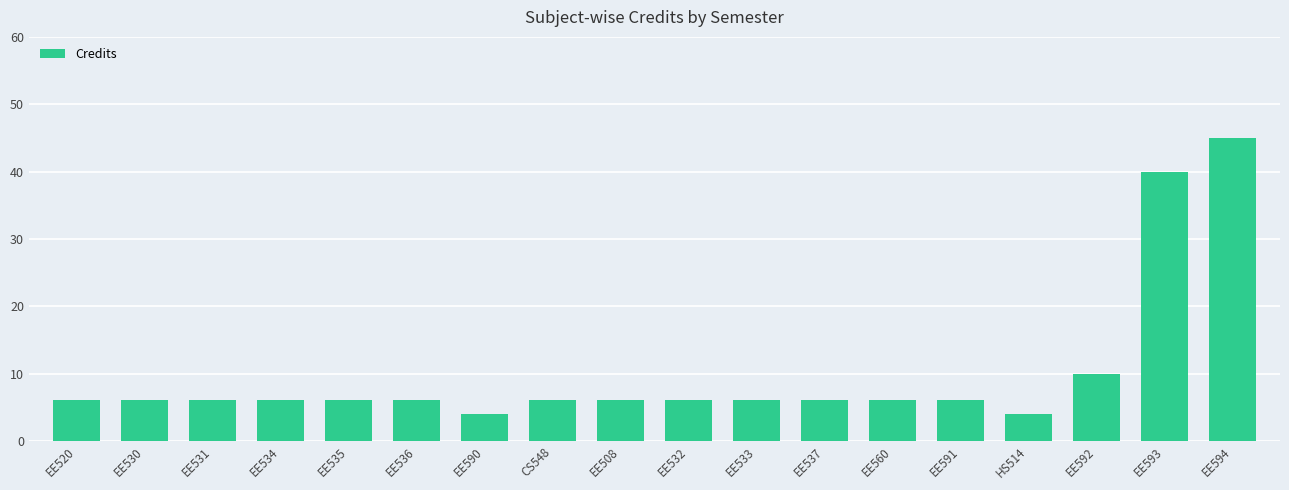

Which label corresponds to the largest value in the chart?

EE594